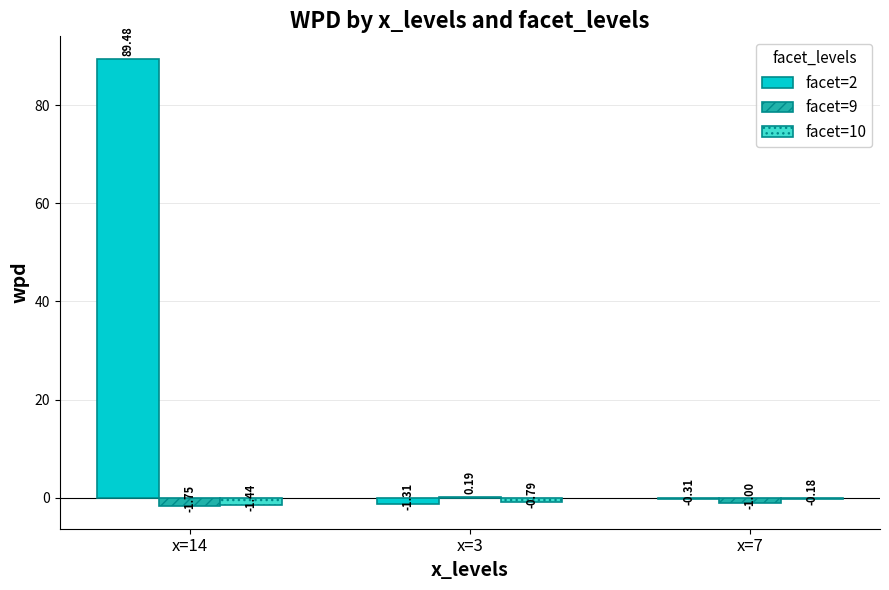

What is the total value across all series at x=14?

86.3